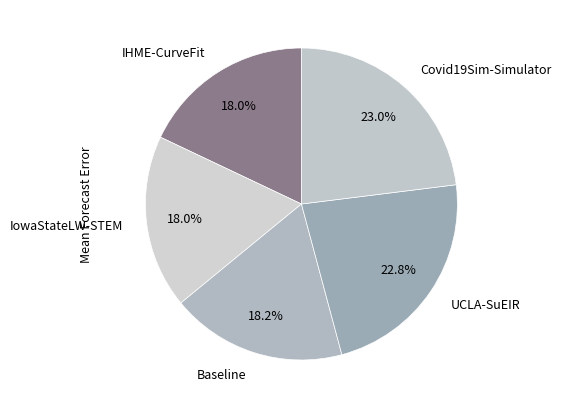

How many slices are in this pie chart?

5